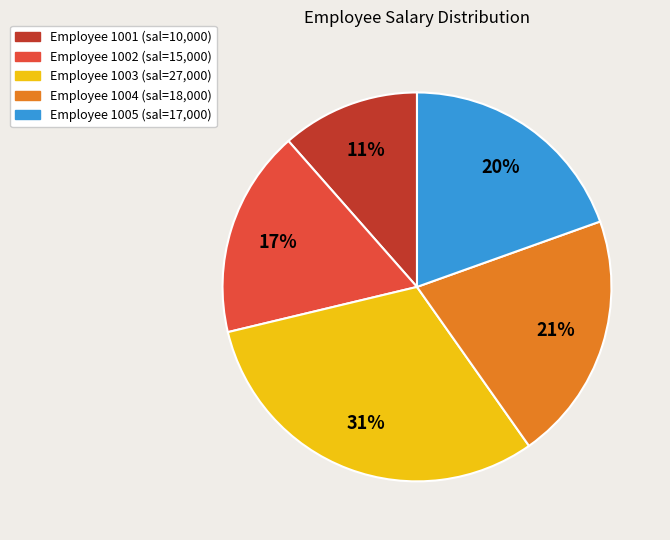

How many slices are in this pie chart?

5